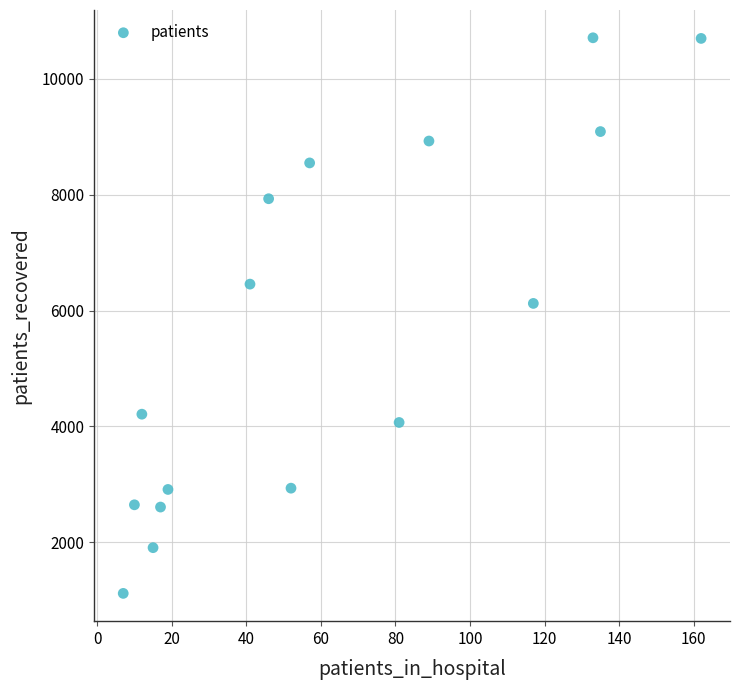

What Y value in the scatter plot is closest to 5913?

6123